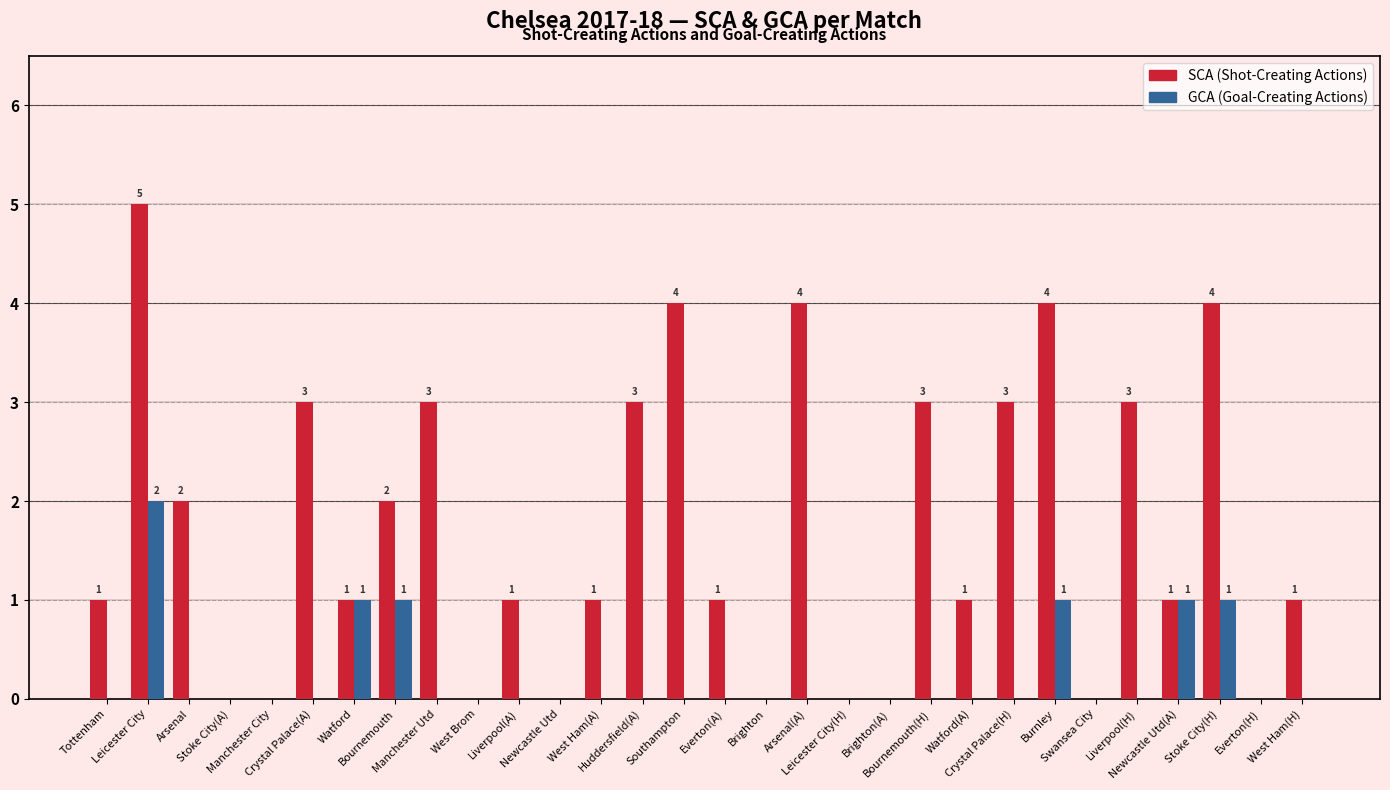

What is the maximum value shown in the chart?

5